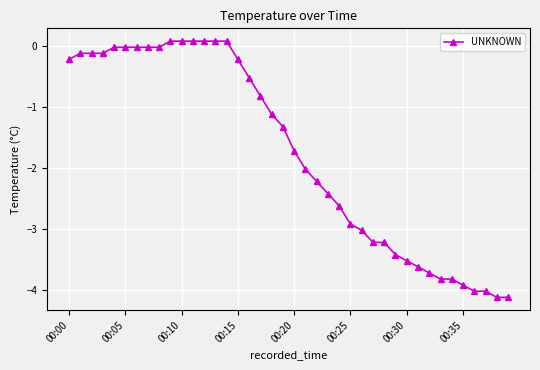

What is the value of the 33rd point from the left?

-3.7